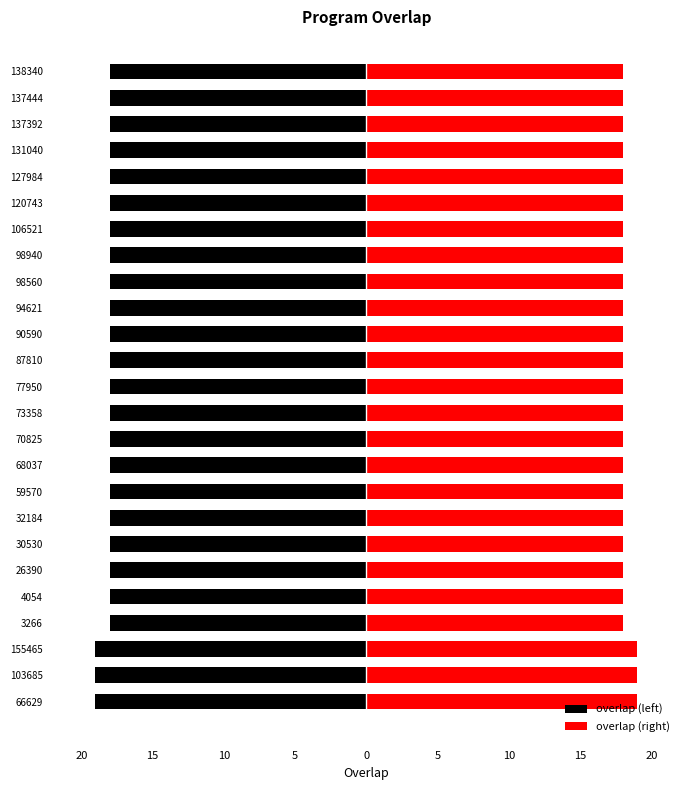

Are the bars grouped side by side (vs. stacked)?

No